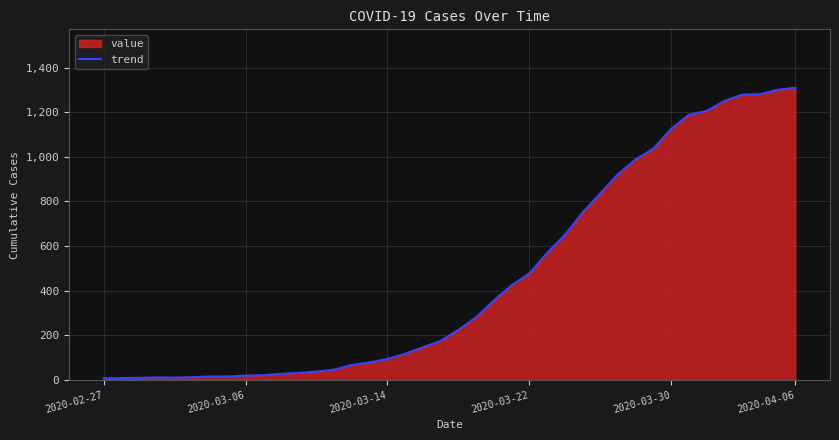

What is the greatest value displayed?

1310